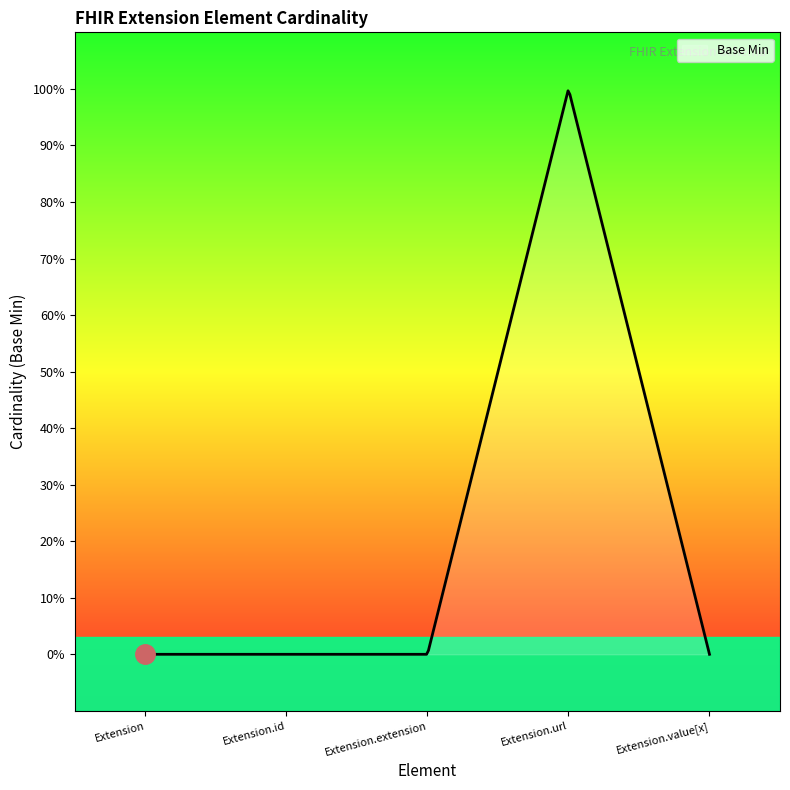

Reading right to left, list all the values displayed in this chart.

0	1	0	0	0